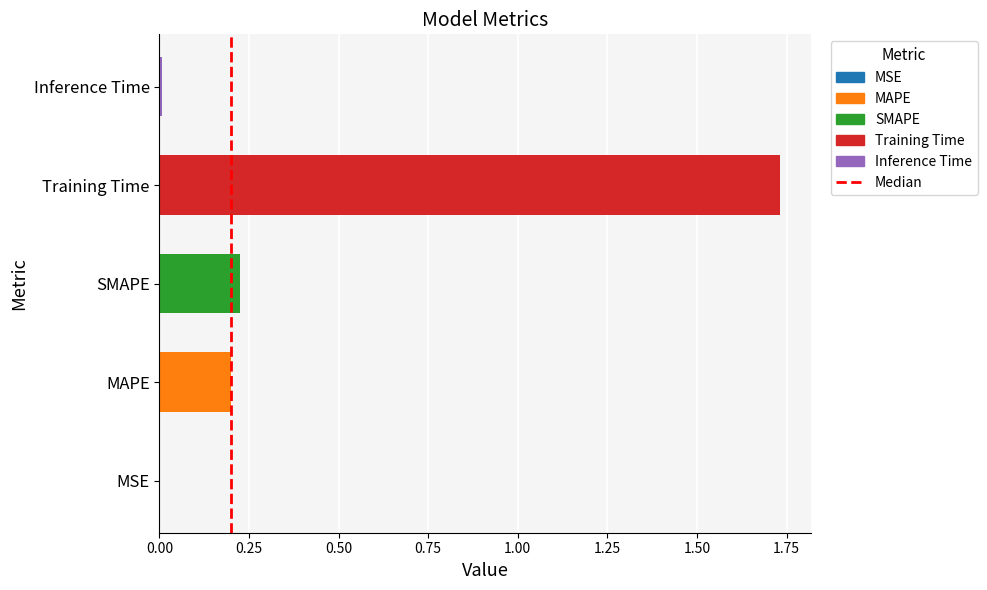

Are the bars grouped side by side (vs. stacked)?

No